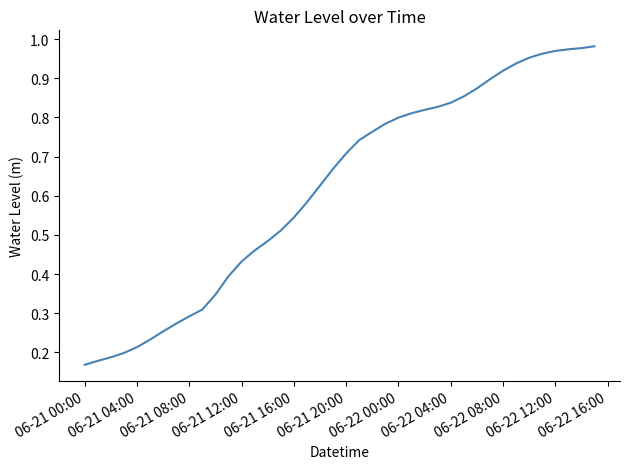

At which category does the chart reach its minimum across all series?

06-21 00:00